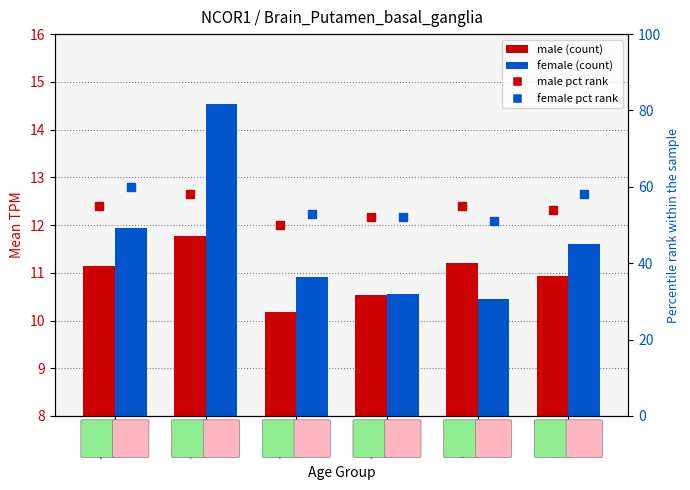

At which category is the sum across all series the highest?

30-39